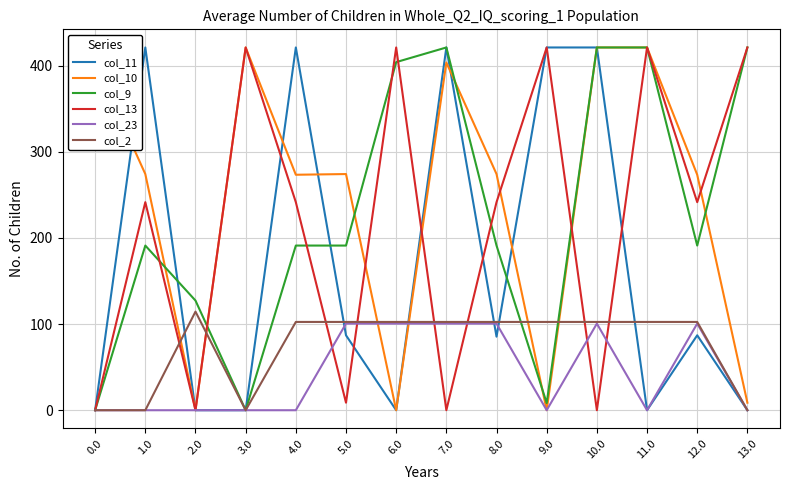

True or false: col_13 has more than 2 interior local peaks.

True